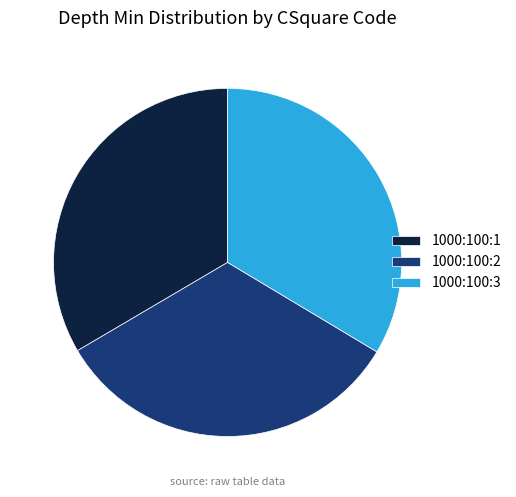

Is it true that 1000:100:3 is 28% of the pie?

False